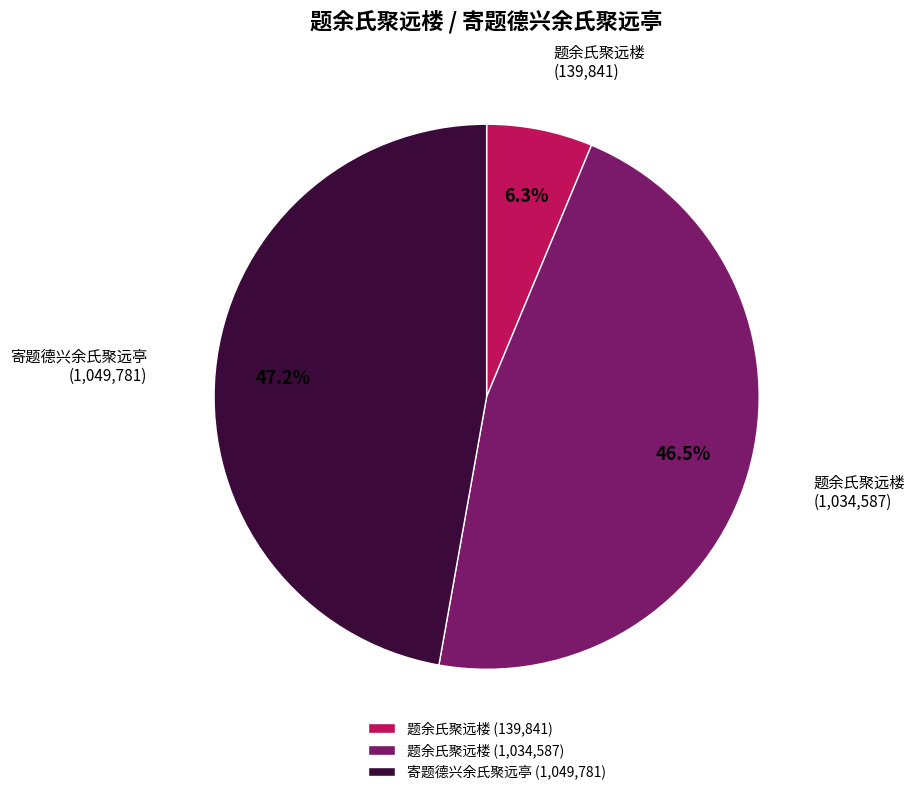

Rank the categories by value from highest to lowest.

寄题德兴余氏聚远亭 (1,049,781), 题余氏聚远楼 (1,034,587), 题余氏聚远楼 (139,841)